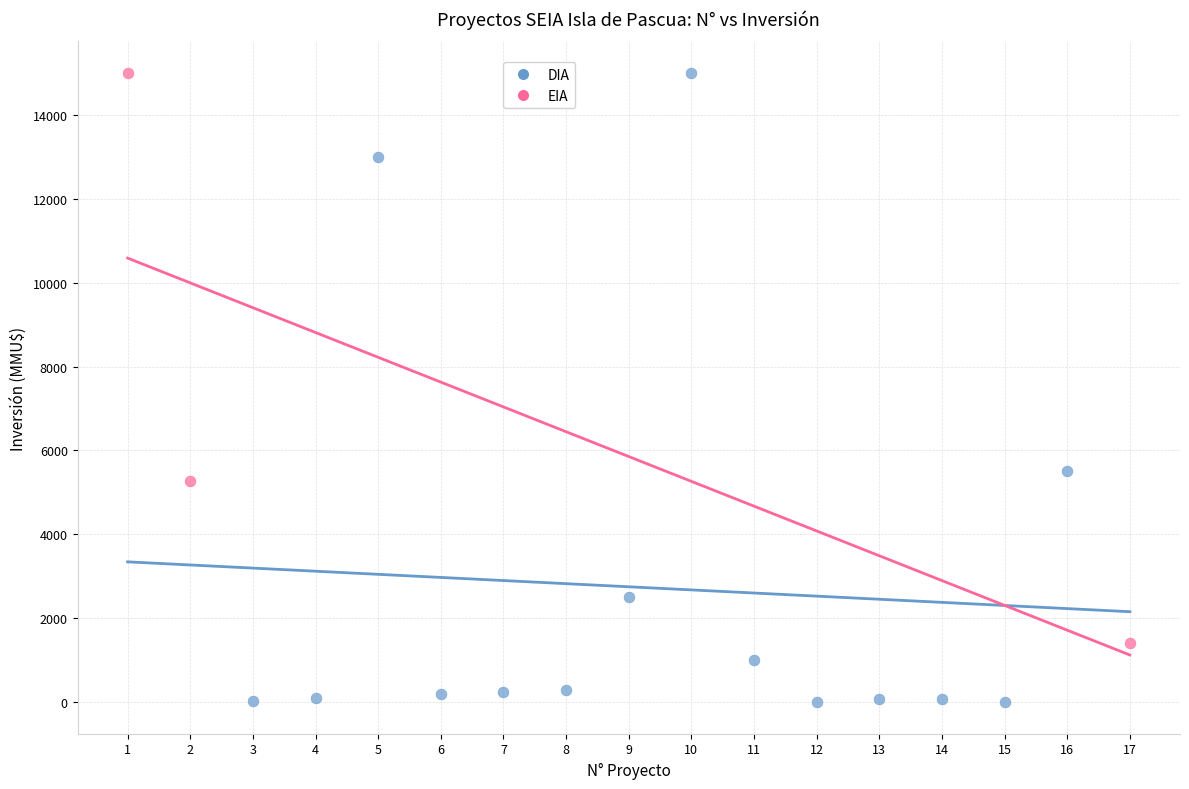

Which series has the widest spread of Y values?

DIA